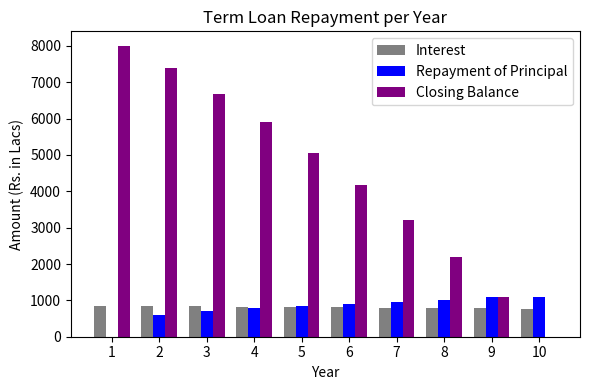

The value of Closing Balance at 2 is 7400.0. True or false?

True